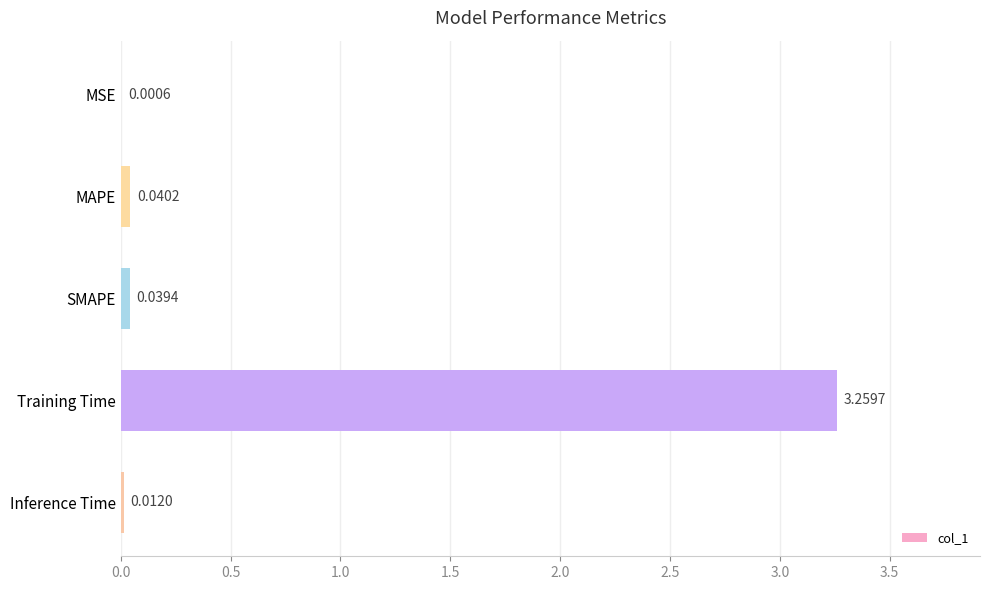

What is the sum of all values?

3.4